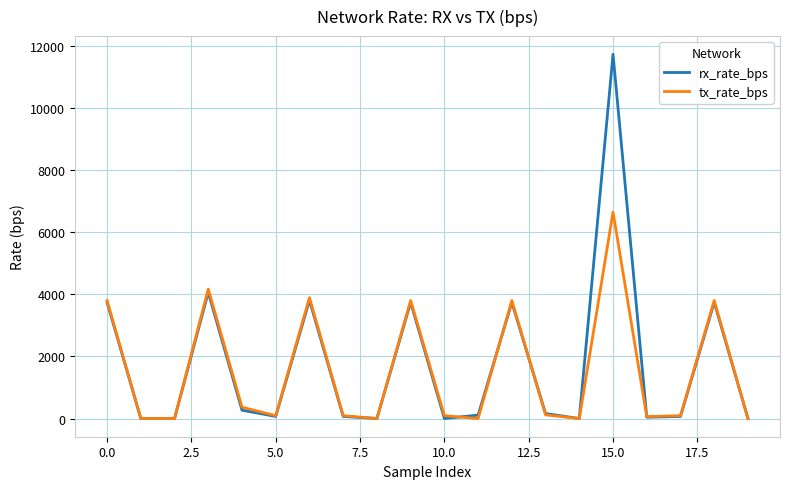

Rank the series by their maximum value, from lowest to highest.

tx_rate_bps, rx_rate_bps